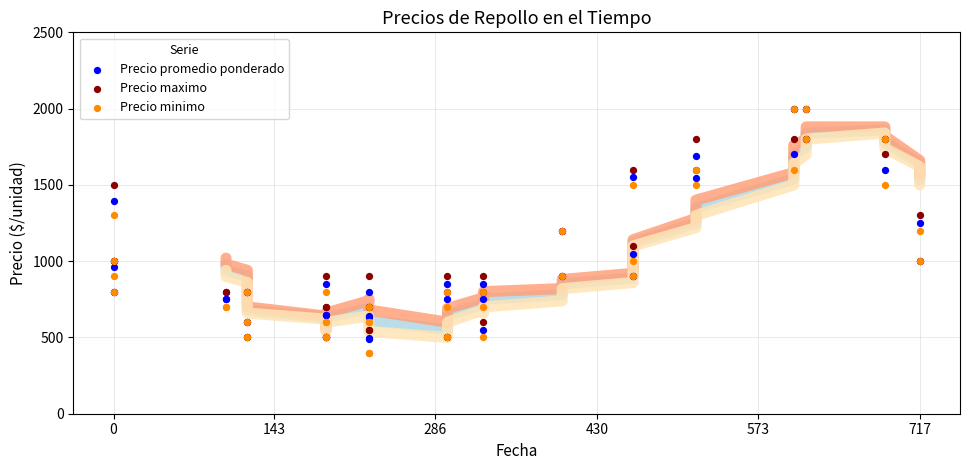

Which series has the widest spread of Y values?

Precio minimo